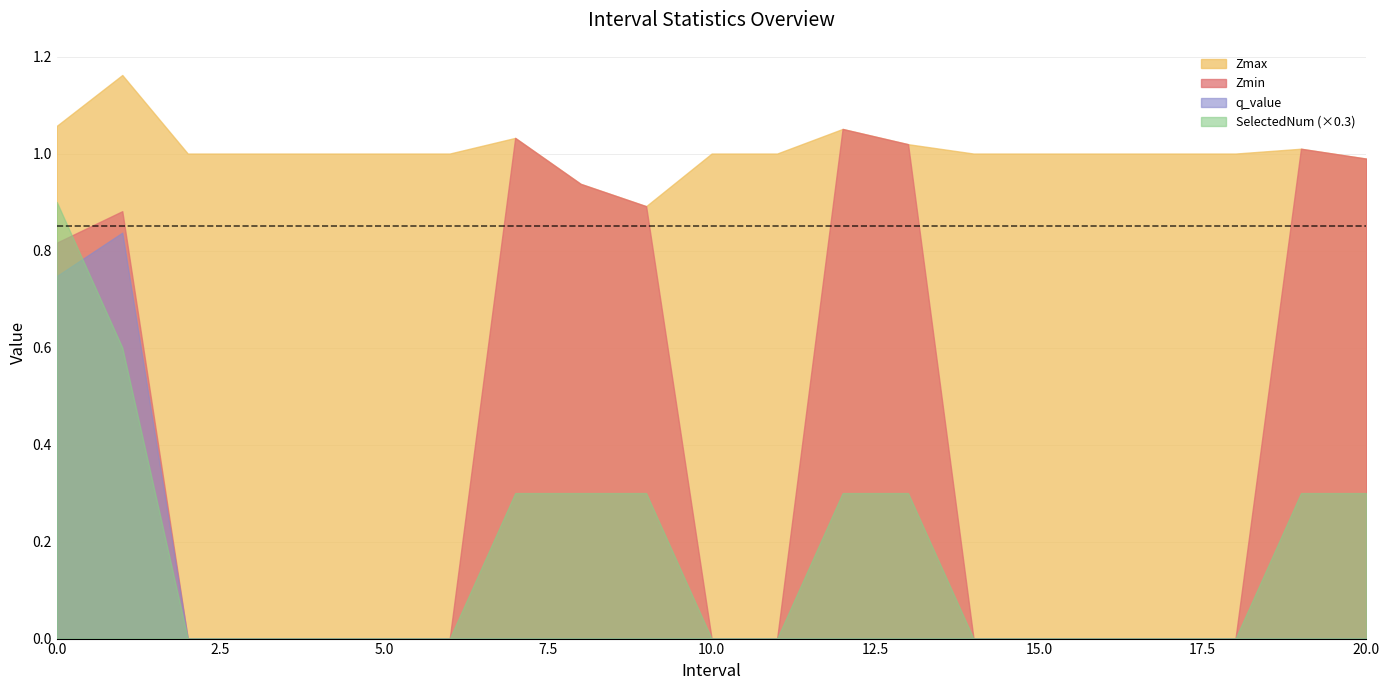

Rank the categories by SelectedNum value from highest to lowest.

0, 1, 7, 8, 9, 12, 13, 19, 20, 2, 3, 4, 5, 6, 10, 11, 14, 15, 16, 17, 18